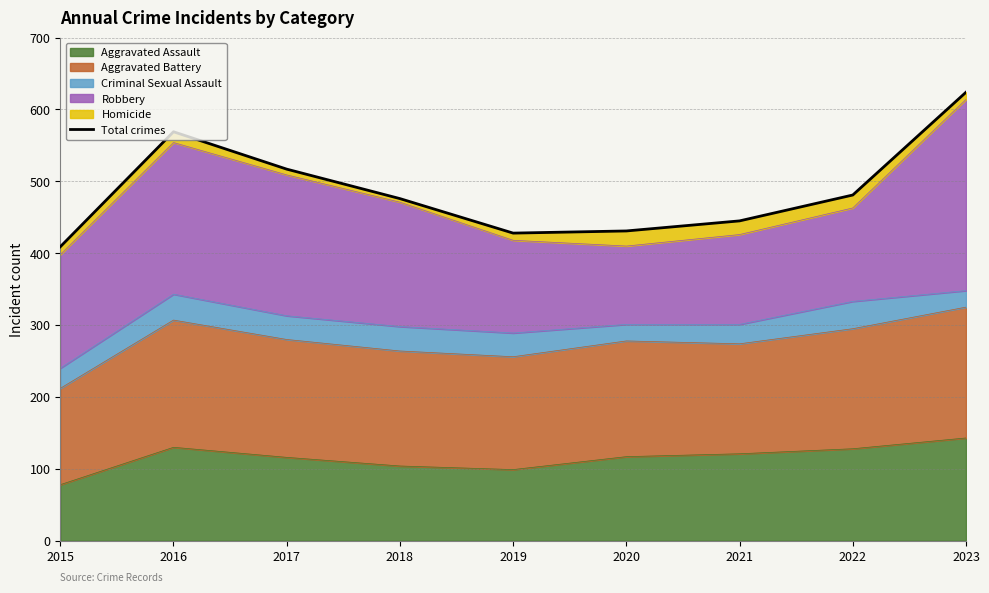

Rank the categories by value from highest to lowest.

2023, 2016, 2017, 2022, 2018, 2021, 2020, 2019, 2015